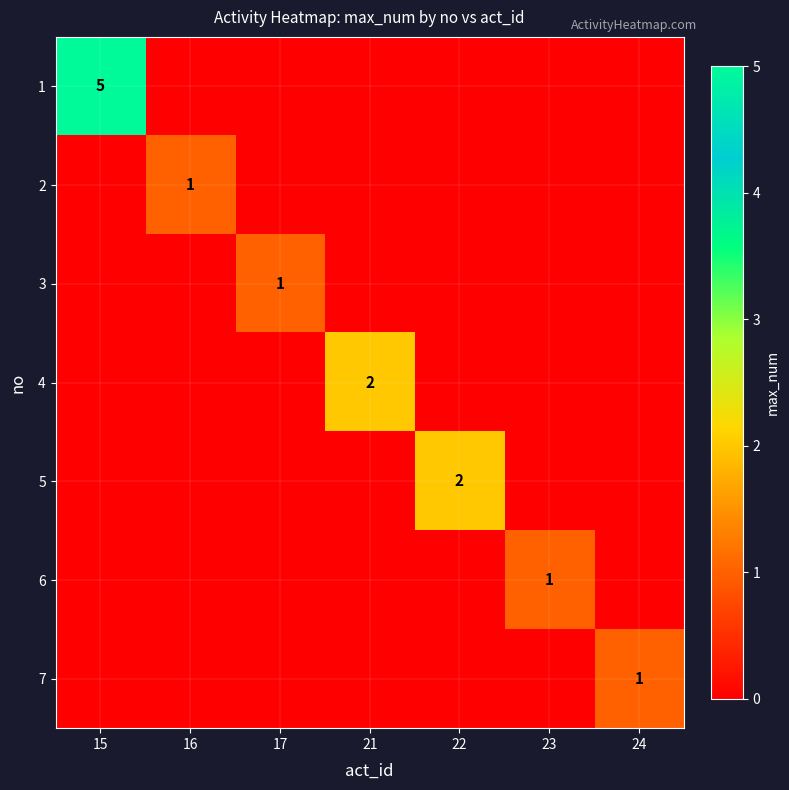

What is the spread (max minus min) of values at 23?

1